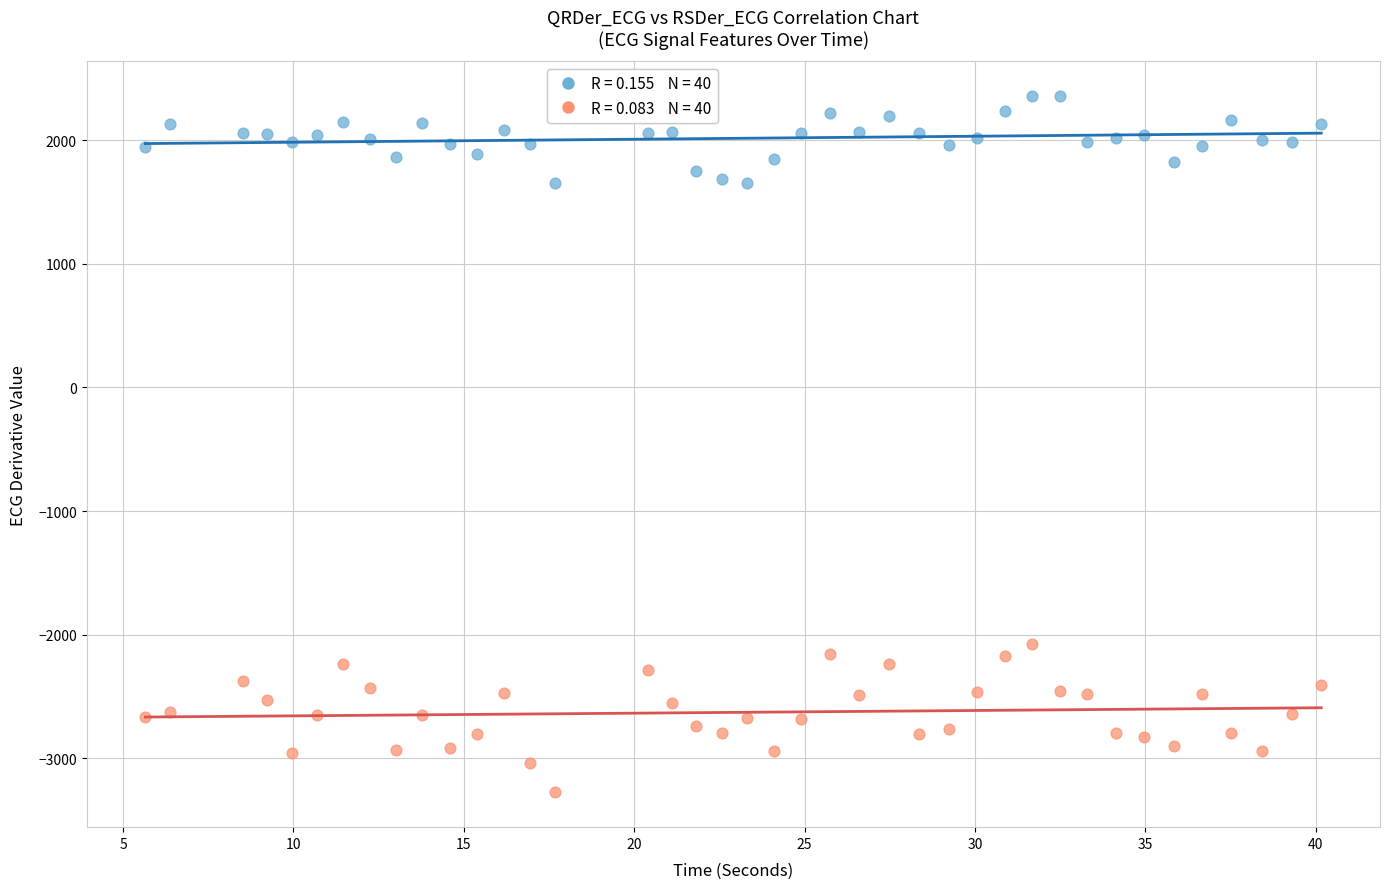

Across all series, what Y value is closest to -459?

-2080.3